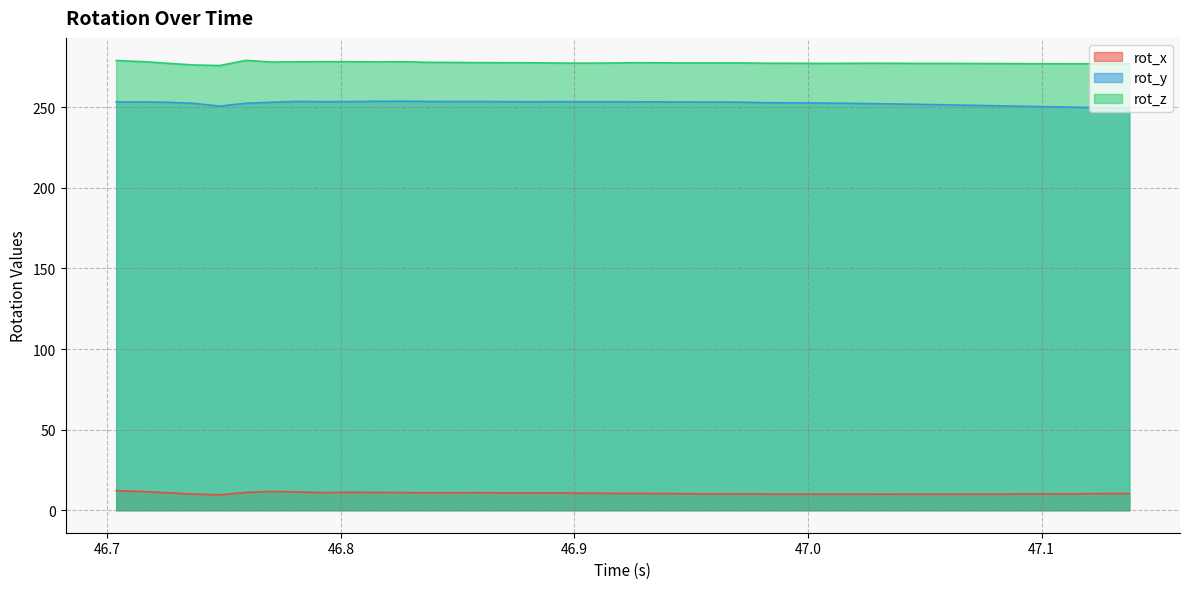

Reading right to left, what are all the values shown in this chart?

rot_x: 47.1376=10.4	47.12598=10.3	47.11512=10.2	47.10392=10.1	47.0927=10.1	47.08185=10.0	47.07046=10.0	47.05946=9.9	47.04847=10.0	47.03732=10.0	47.02657=10.0	47.01501=10.0	47.00393=10.0	46.99276=10.0	46.98183=10.0	46.97055=10.1	46.95939=10.2	46.94835=10.2	46.93727=10.3	46.92607=10.4	46.91509=10.5	46.90387=10.6	46.89267=10.7	46.88165=10.7	46.87064=10.7	46.8594=10.9	46.84838=10.8	46.83706=10.8	46.82645=11.0	46.81639=11.0	46.80389=11.1	46.7928=10.9	46.78152=11.3	46.77046=11.6	46.75945=11.0	46.7481=9.6	46.73713=10.0	46.72619=10.8	46.7167=11.5	46.70382=12.2
rot_y: 47.1376=249.4	47.12598=249.7	47.11512=250.0	47.10392=250.3	47.0927=250.6	47.08185=250.9	47.07046=251.2	47.05946=251.5	47.04847=251.8	47.03732=252.0	47.02657=252.2	47.01501=252.5	47.00393=252.6	46.99276=252.7	46.98183=252.8	46.97055=253.1	46.95939=253.2	46.94835=253.3	46.93727=253.3	46.92607=253.4	46.91509=253.4	46.90387=253.4	46.89267=253.4	46.88165=253.4	46.87064=253.5	46.8594=253.6	46.84838=253.5	46.83706=253.6	46.82645=253.7	46.81639=253.7	46.80389=253.5	46.7928=253.4	46.78152=253.6	46.77046=253.1	46.75945=252.5	46.7481=250.7	46.73713=252.4	46.72619=253.0	46.7167=253.3	46.70382=253.3
rot_z: 47.1376=276.9	47.12598=276.9	47.11512=277.0	47.10392=277.0	47.0927=277.0	47.08185=277.1	47.07046=277.1	47.05946=277.2	47.04847=277.2	47.03732=277.3	47.02657=277.3	47.01501=277.2	47.00393=277.2	46.99276=277.3	46.98183=277.3	46.97055=277.5	46.95939=277.5	46.94835=277.5	46.93727=277.5	46.92607=277.6	46.91509=277.4	46.90387=277.3	46.89267=277.4	46.88165=277.6	46.87064=277.6	46.8594=277.7	46.84838=277.8	46.83706=277.8	46.82645=278.3	46.81639=278.1	46.80389=278.2	46.7928=278.3	46.78152=278.2	46.77046=278.0	46.75945=279.1	46.7481=275.9	46.73713=276.2	46.72619=277.2	46.7167=278.2	46.70382=279.0